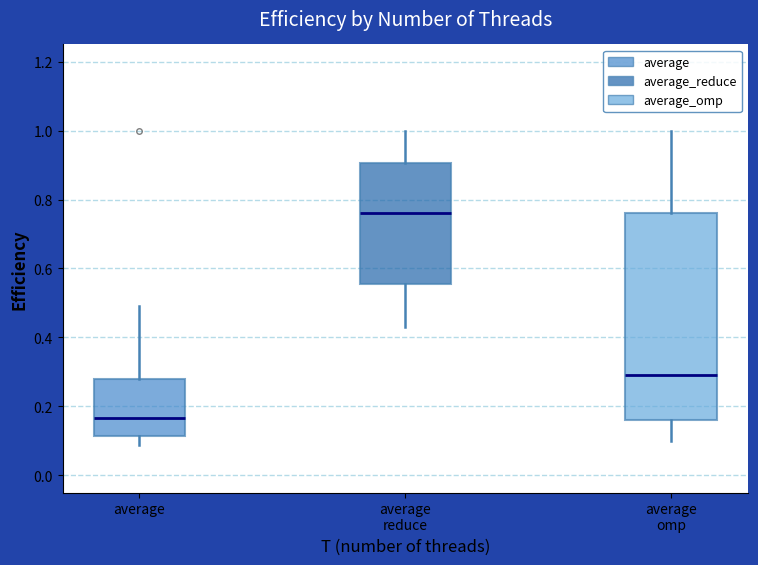

Which box's median line is the lowest?

average